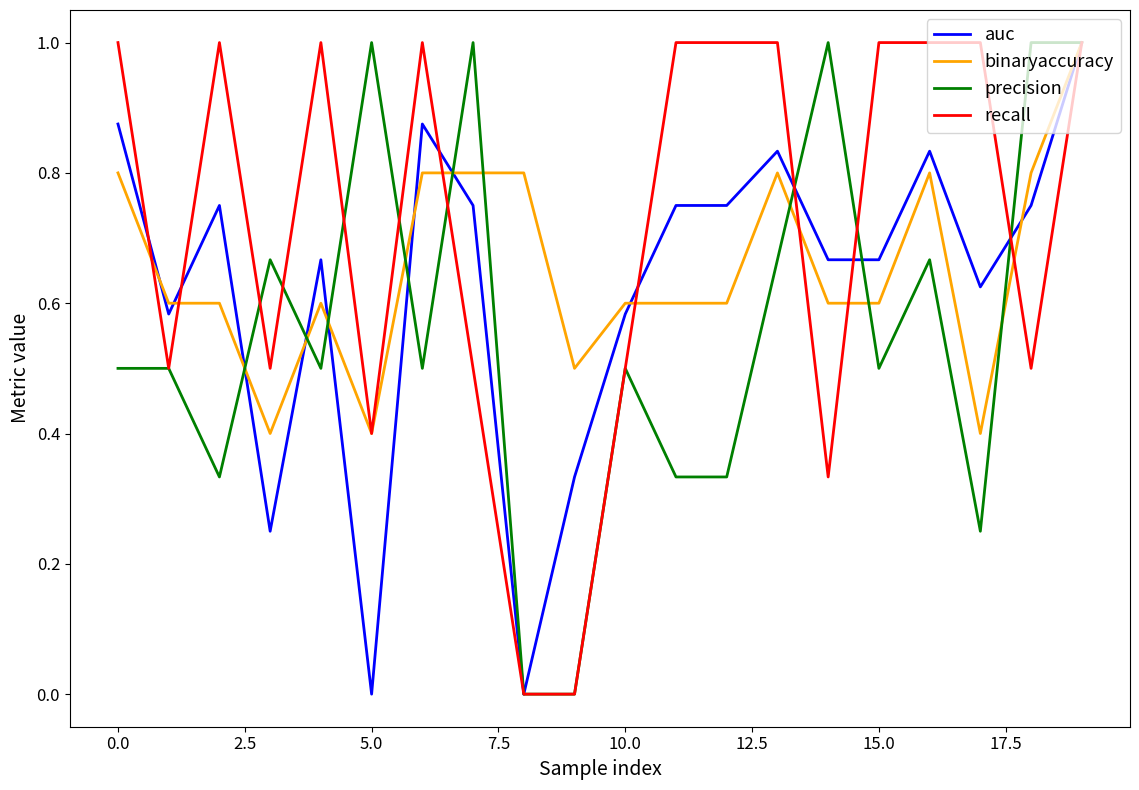

Which series has the largest total across all categories?

recall